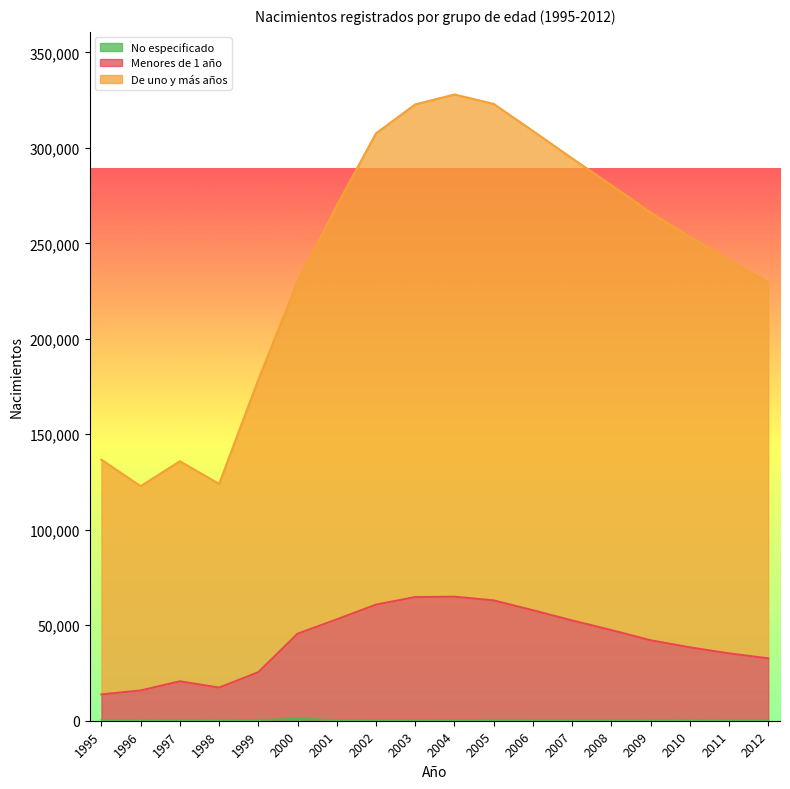

How many series are shown in this chart?

3